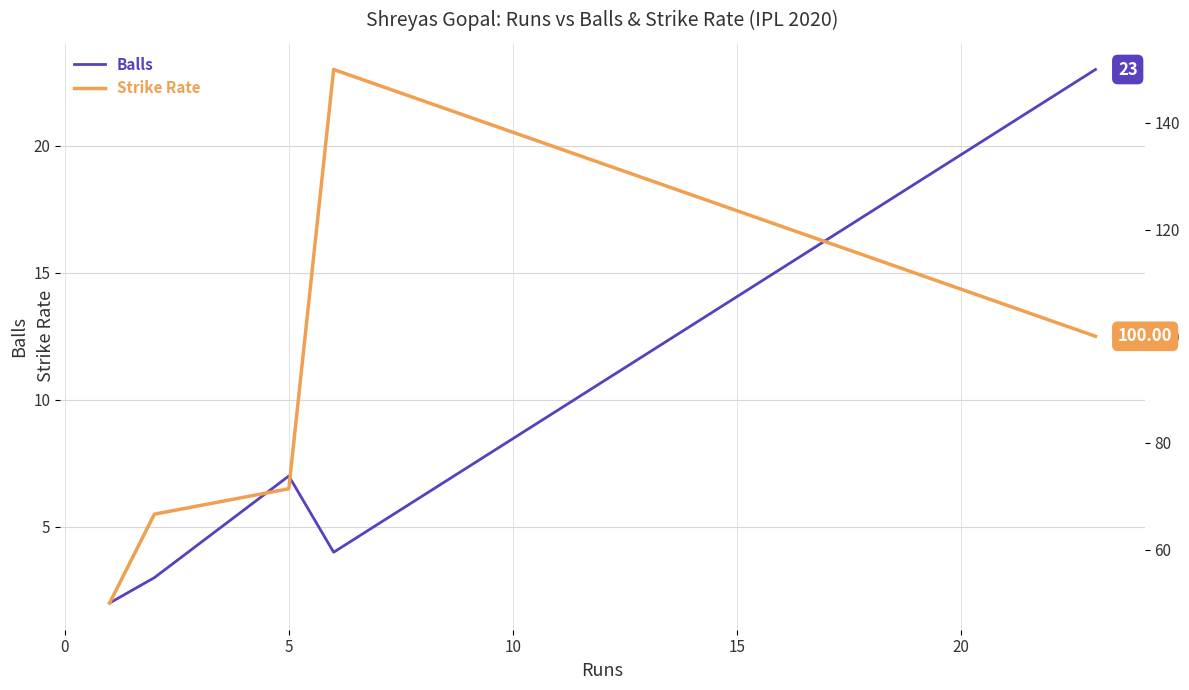

How many data points in balls are above 4?

2